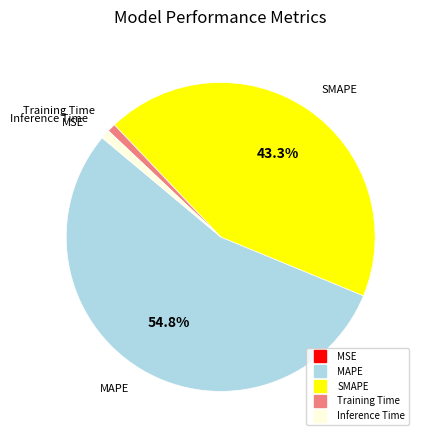

What is the ratio of the value at MAPE to the value at SMAPE?

1.3